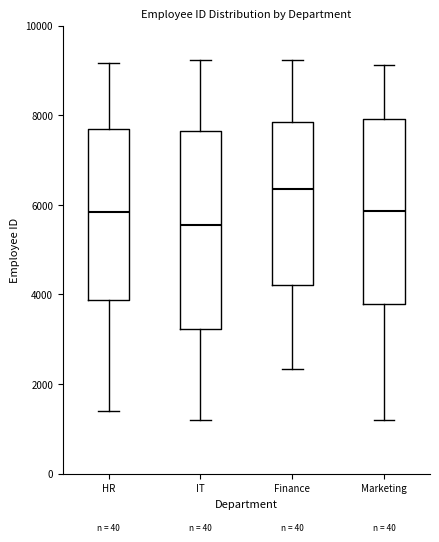

Which box's median line is the lowest?

IT